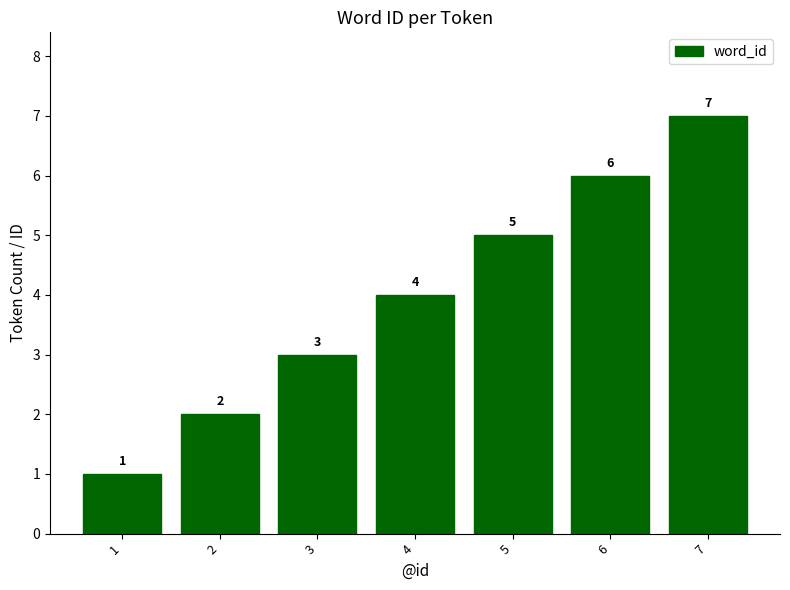

Reading left to right, list all the values displayed in this chart.

1=1	2=2	3=3	4=4	5=5	6=6	7=7